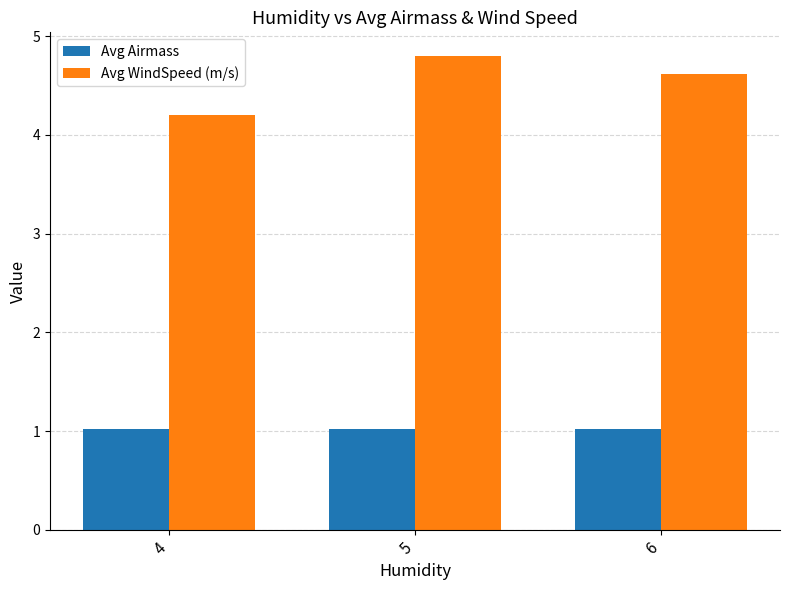

What is the lowest value of the Avg WindSpeed (m/s) series?

4.2